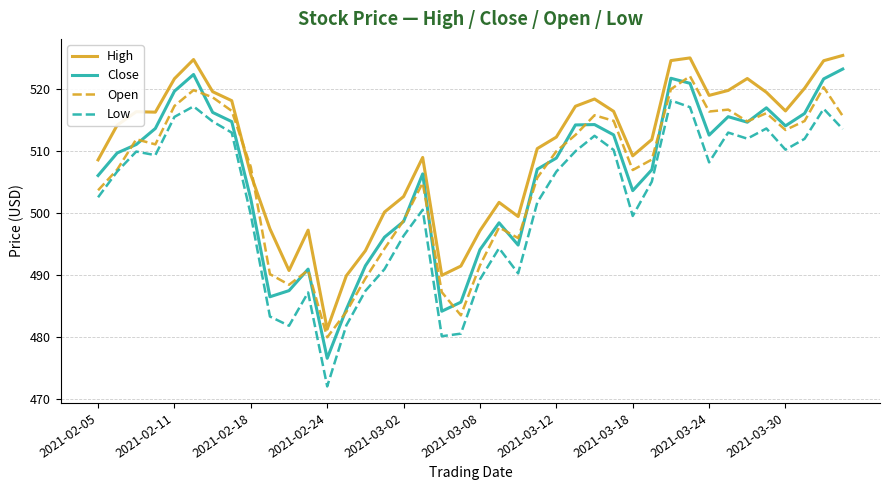

In High, how many points are lower than both neighbors (excluding endpoints)?

8